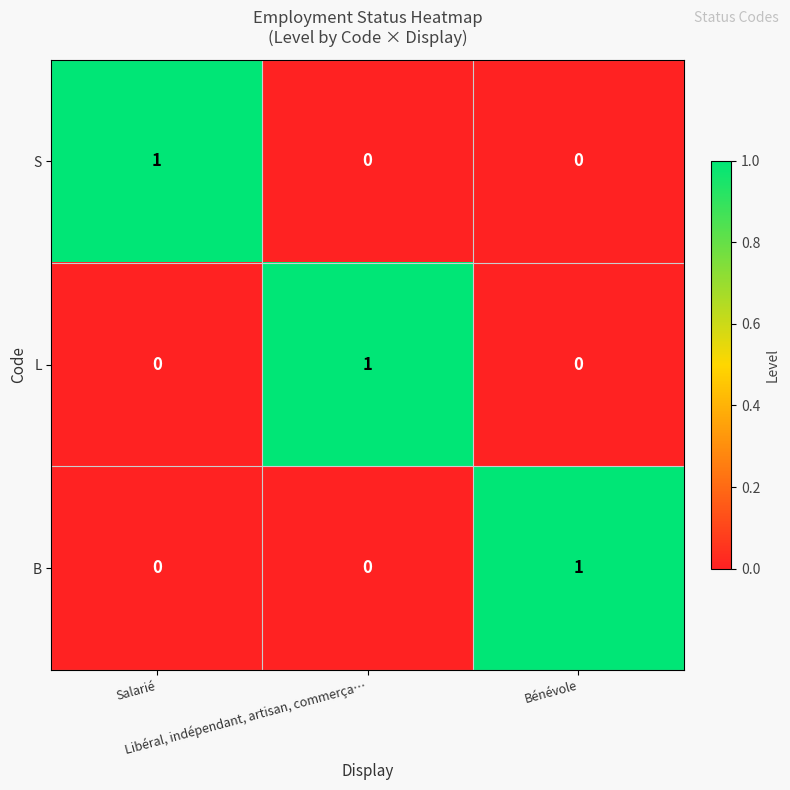

At how many categories does at least one series exceed 0?

3